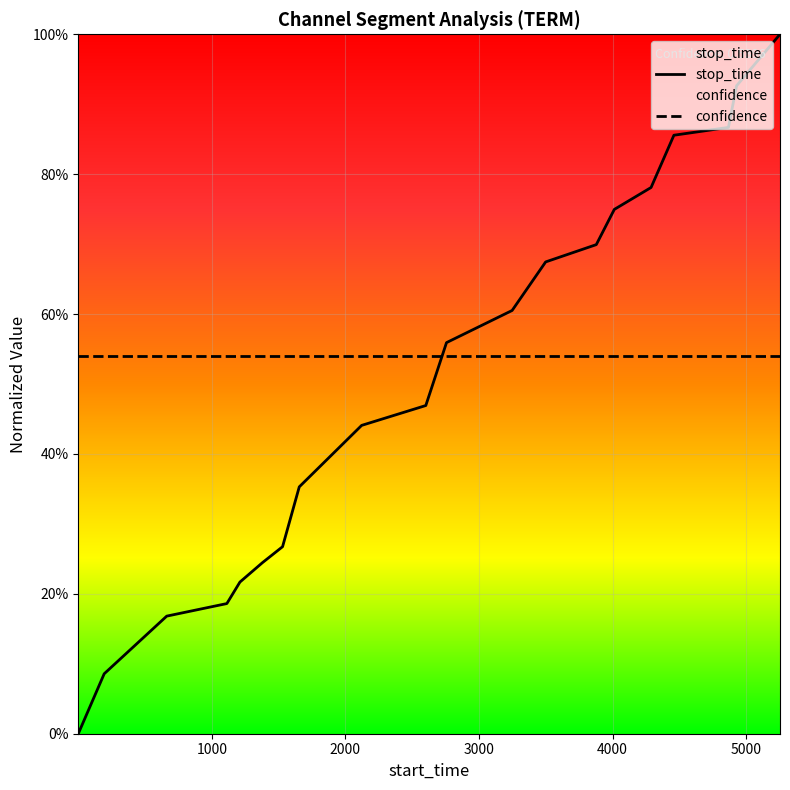

Reading left to right, transcribe all the data shown in this chart.

1=0.0	195=0.1	663=0.2	1113=0.2	1211=0.2	1379=0.2	1530=0.3	1655=0.4	2122=0.4	2602=0.5	2757=0.6	3248=0.6	3499=0.7	3878=0.7	4013=0.7	4288=0.8	4459=0.9	4867=0.9	4928=0.9	5253=1.0